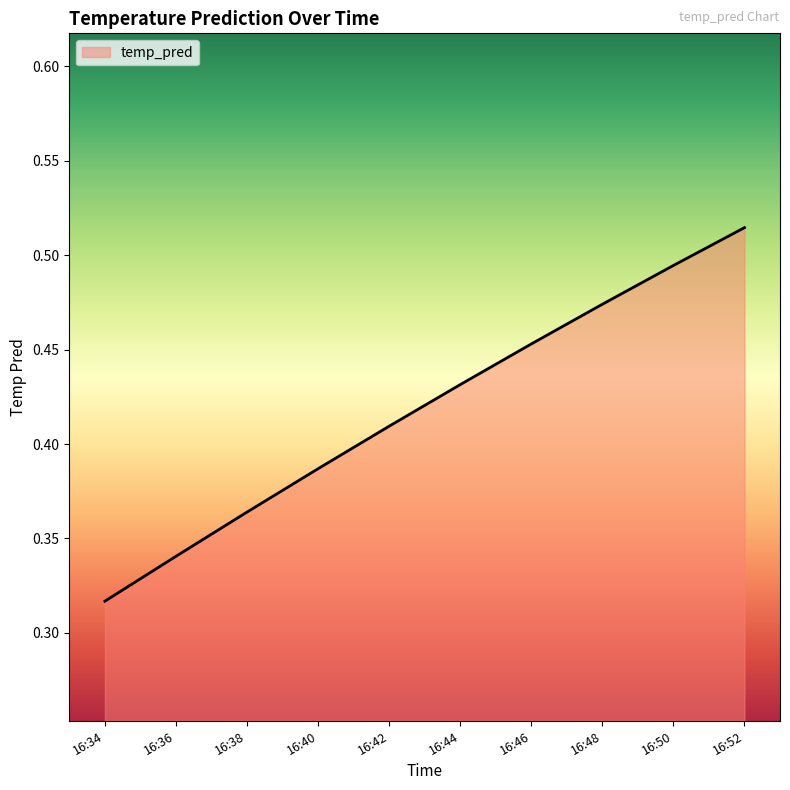

True or false: there are more than 2 points higher than both neighbors.

False